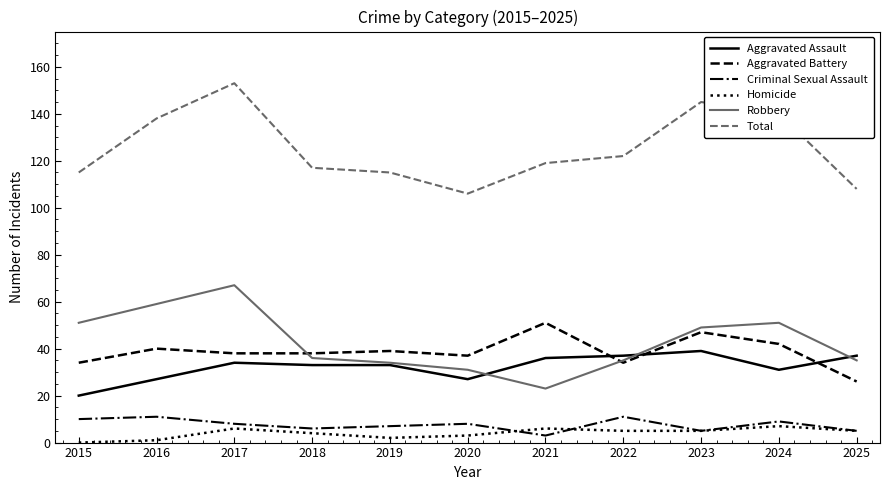

What is the average value of the Criminal Sexual Assault series?

8